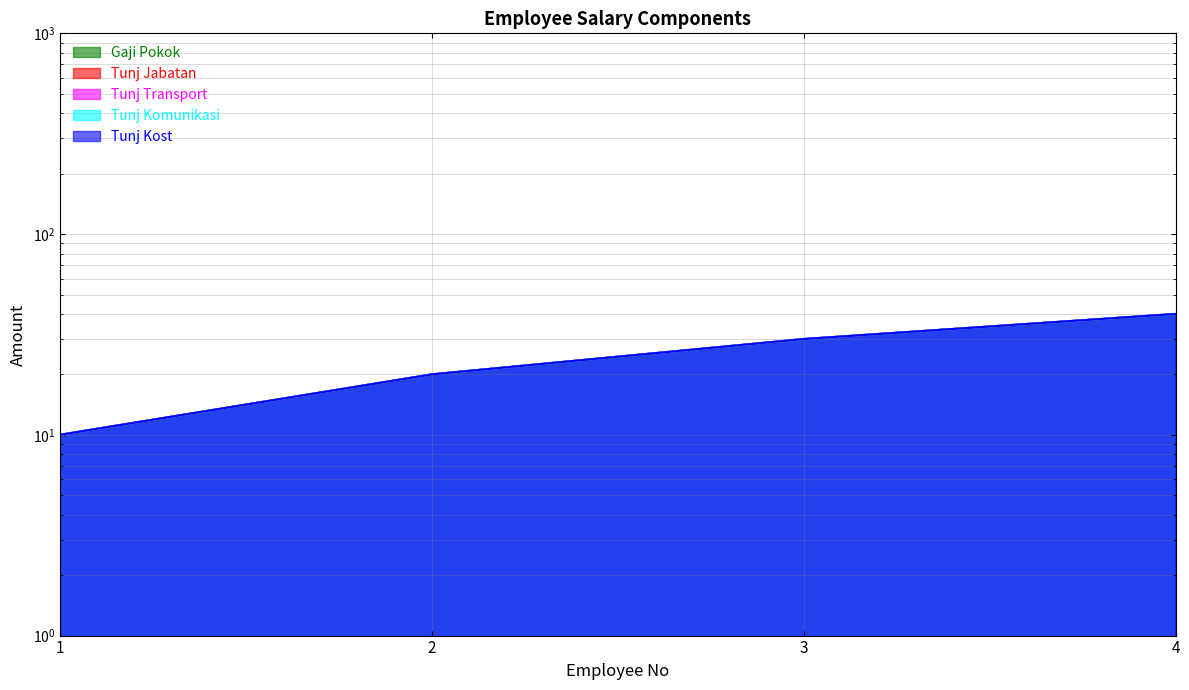

What is the smallest value displayed?

10